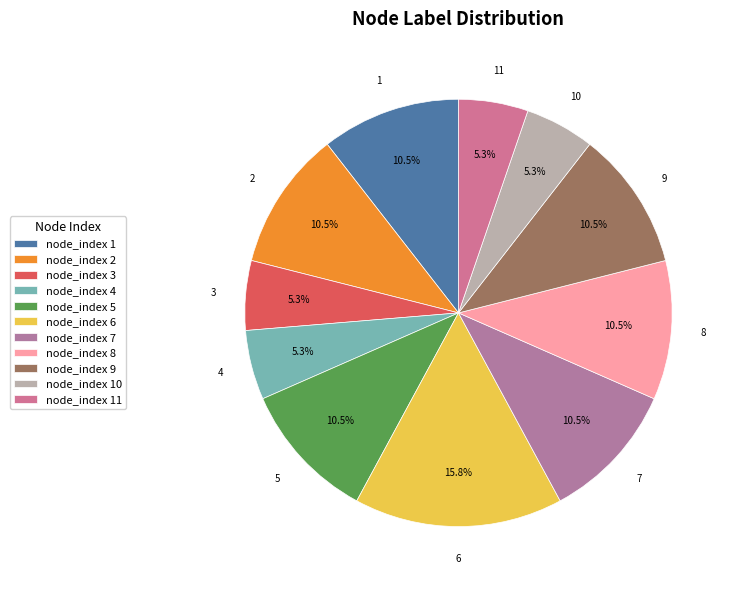

Which category has the biggest portion of the pie?

node_index 6